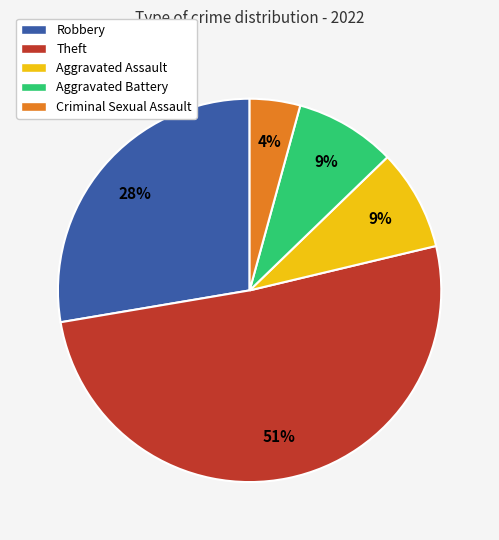

To the nearest percent, what is the difference between the largest and smallest slice percentages?

47%